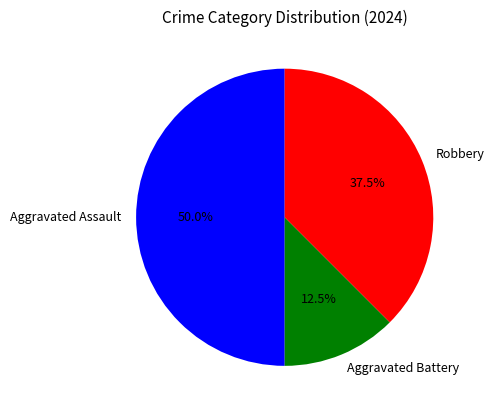

Which slice is the smallest?

Aggravated Battery